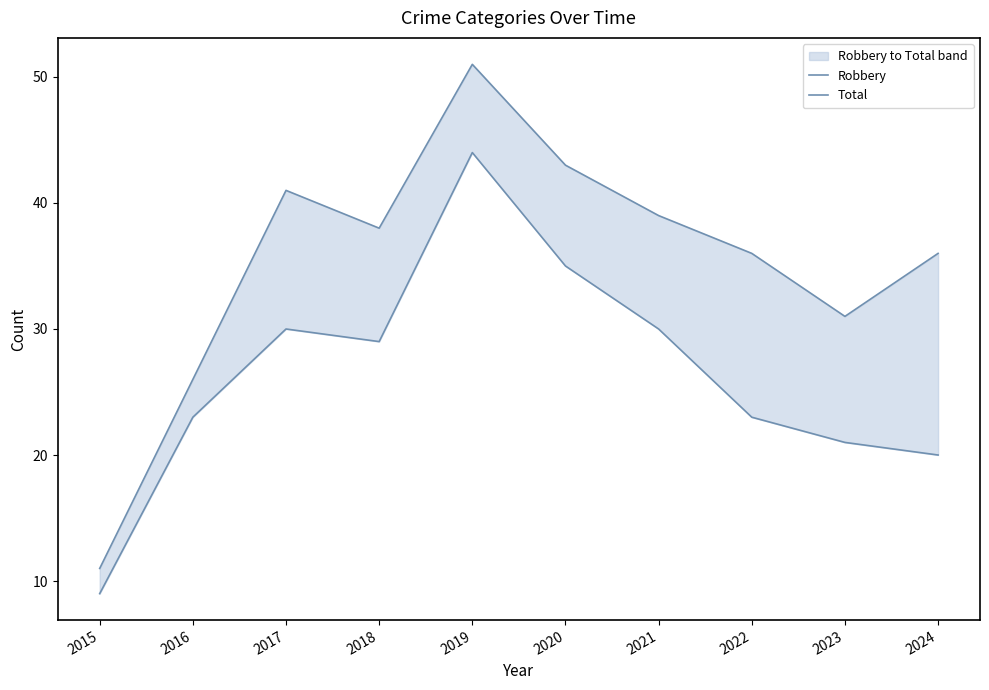

Between 2024 and 2020, which is larger?

2020